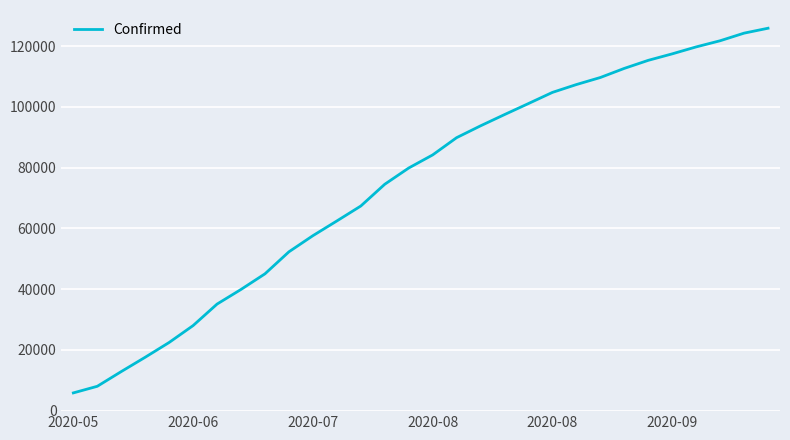

Does the chart display data point markers on the line(s)?

No